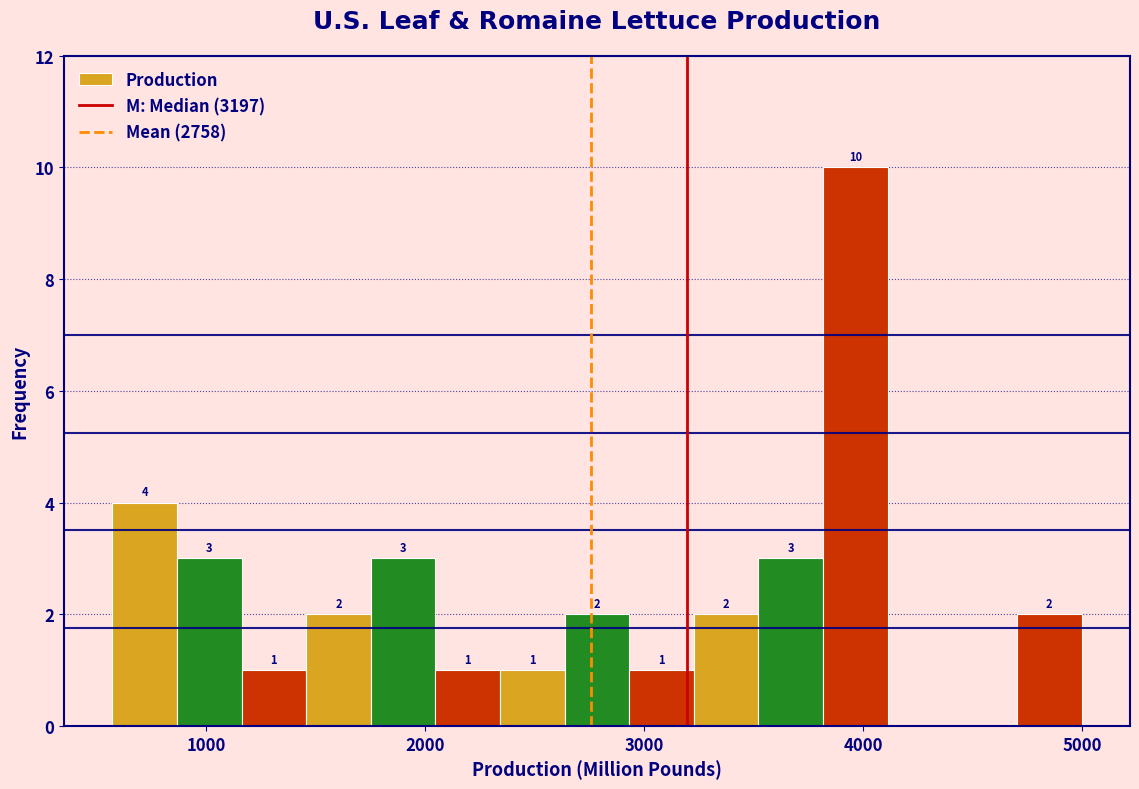

Around what value on the x-axis is the tallest bar? Give the approximate position of its centre, as read against the axis.

4000